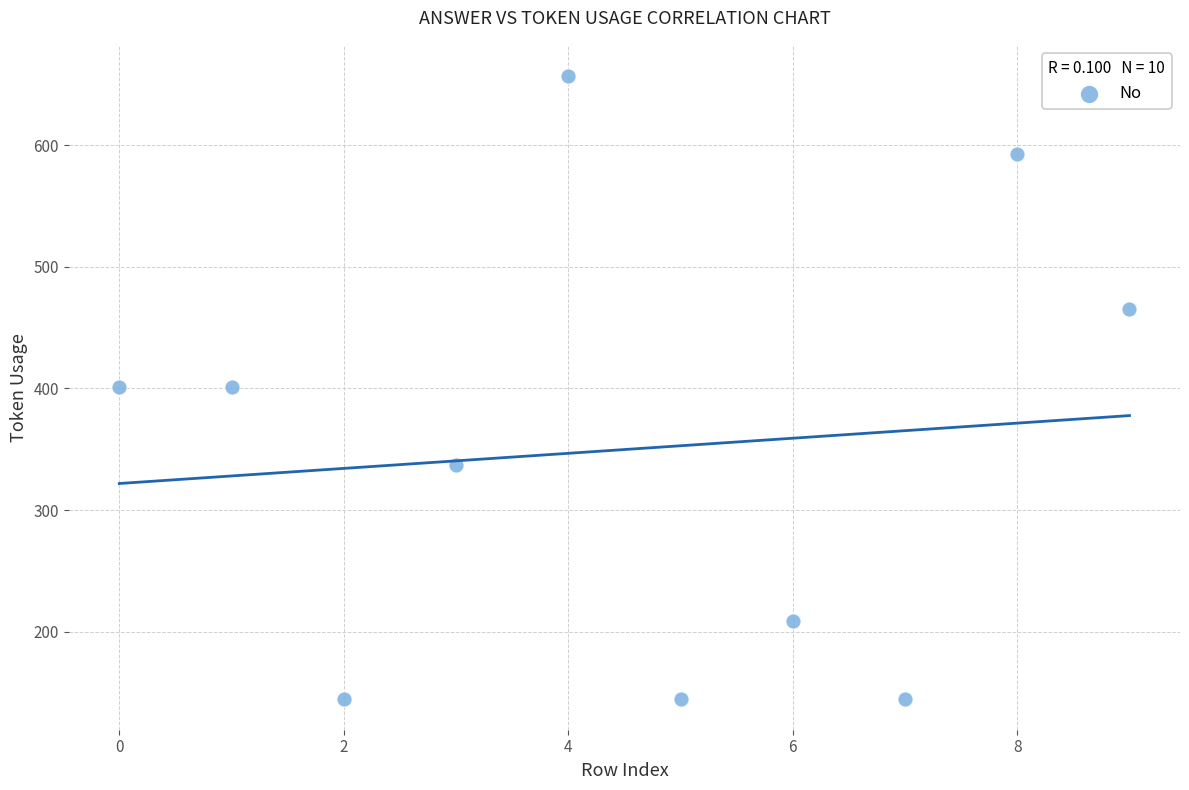

What is the range of Y values (max minus min)?

512